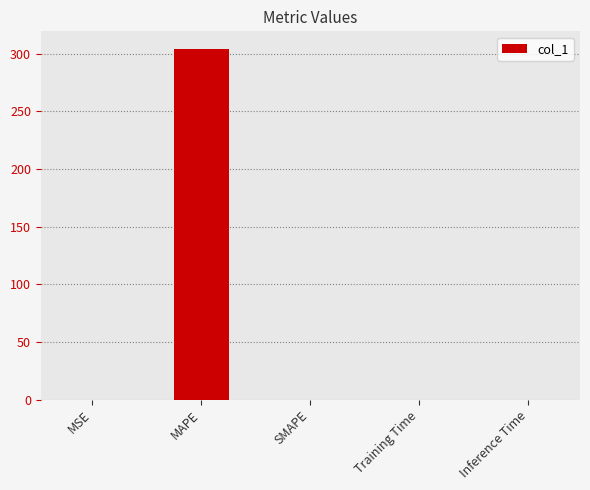

Is it true that the value at Inference Time is 0.0?

True